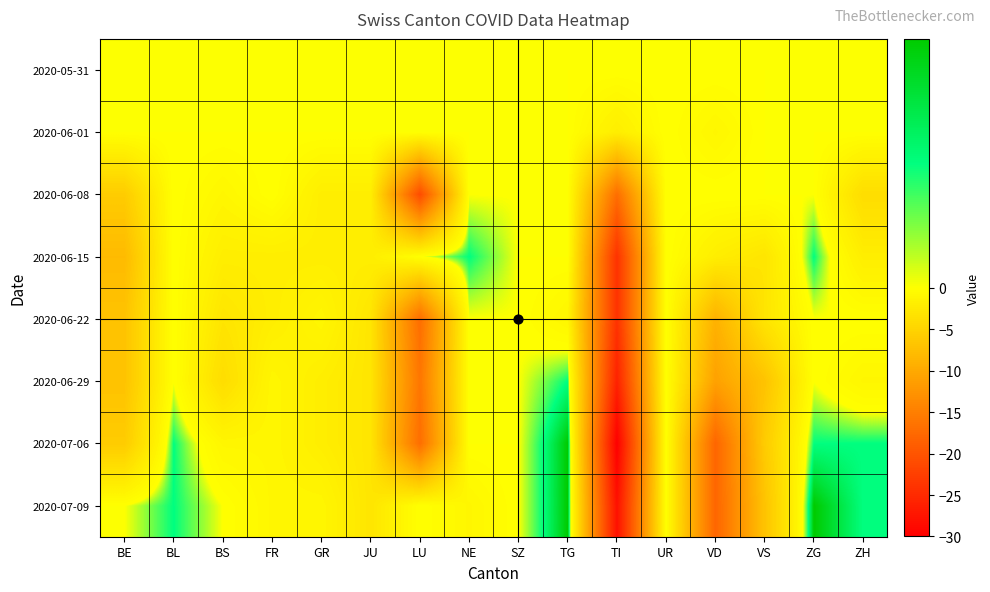

At VD, list the series in order from smallest to largest.

2020-07-06, 2020-07-09, 2020-06-29, 2020-06-22, 2020-06-15, 2020-06-01, 2020-05-31, 2020-06-08